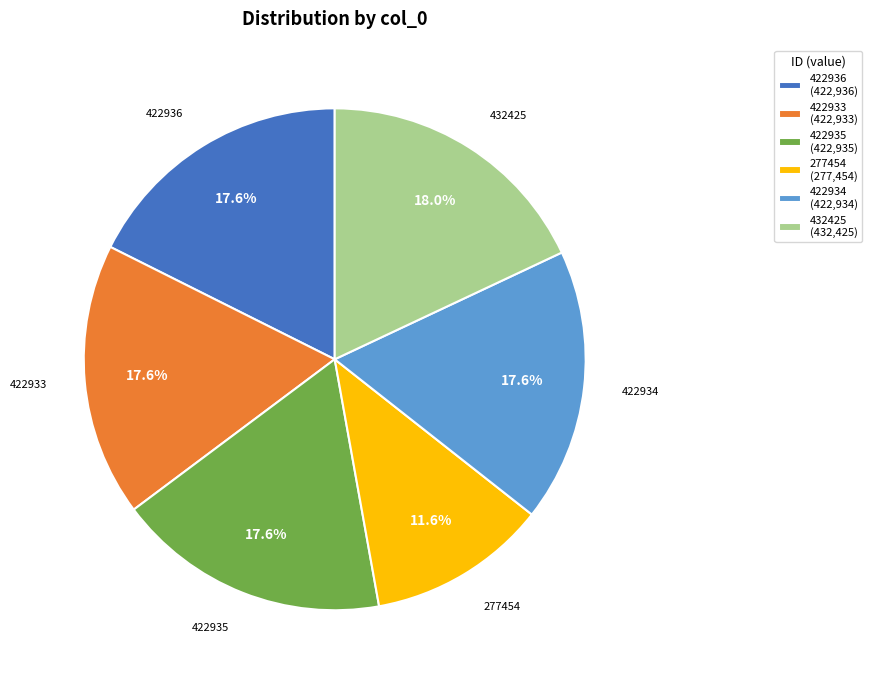

What is the ratio of the value at 422933 (422,933) to the value at 422936 (422,936)?

1.0